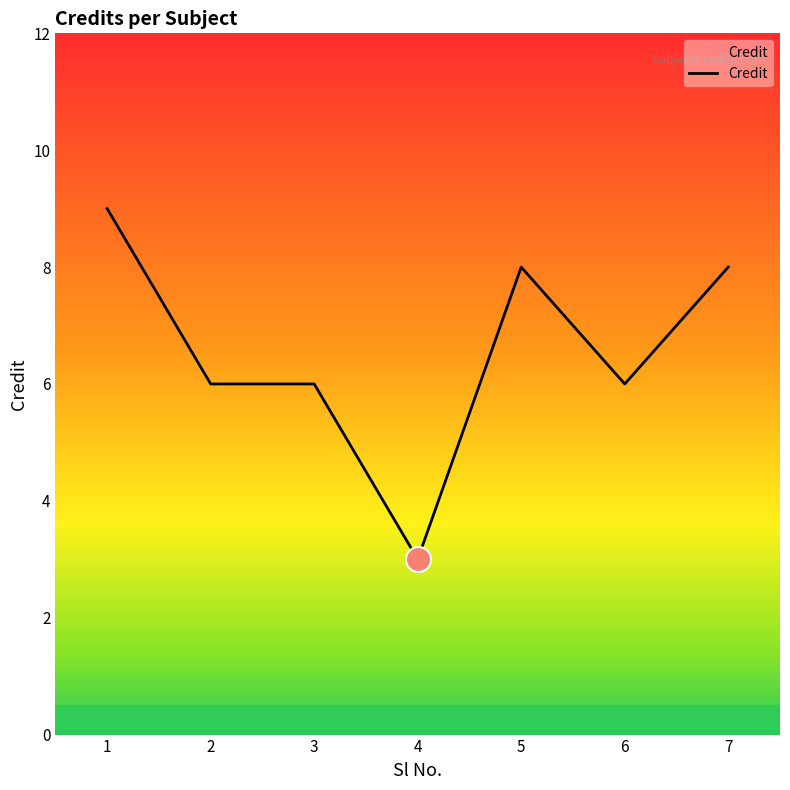

Read the value at 2.

6